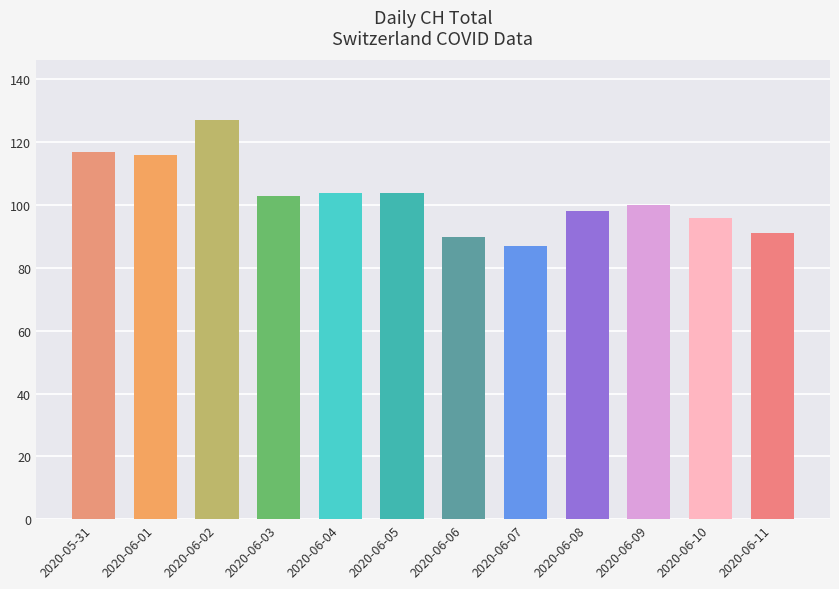

What is the sum of the values at 2020-06-01 and 2020-06-11?

207